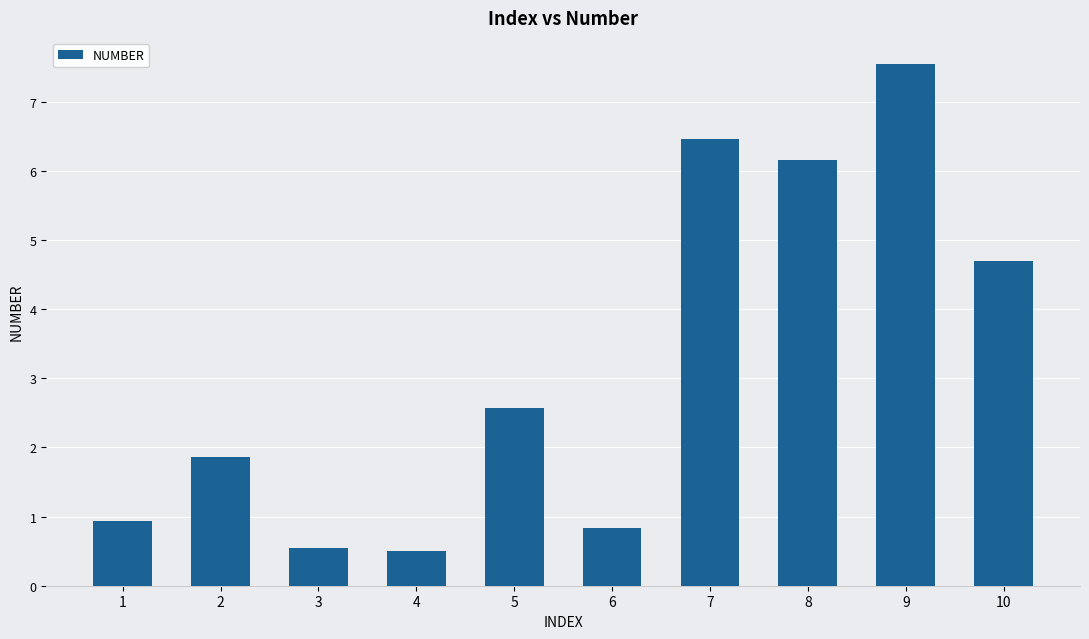

Where does the data first go above 2?

5